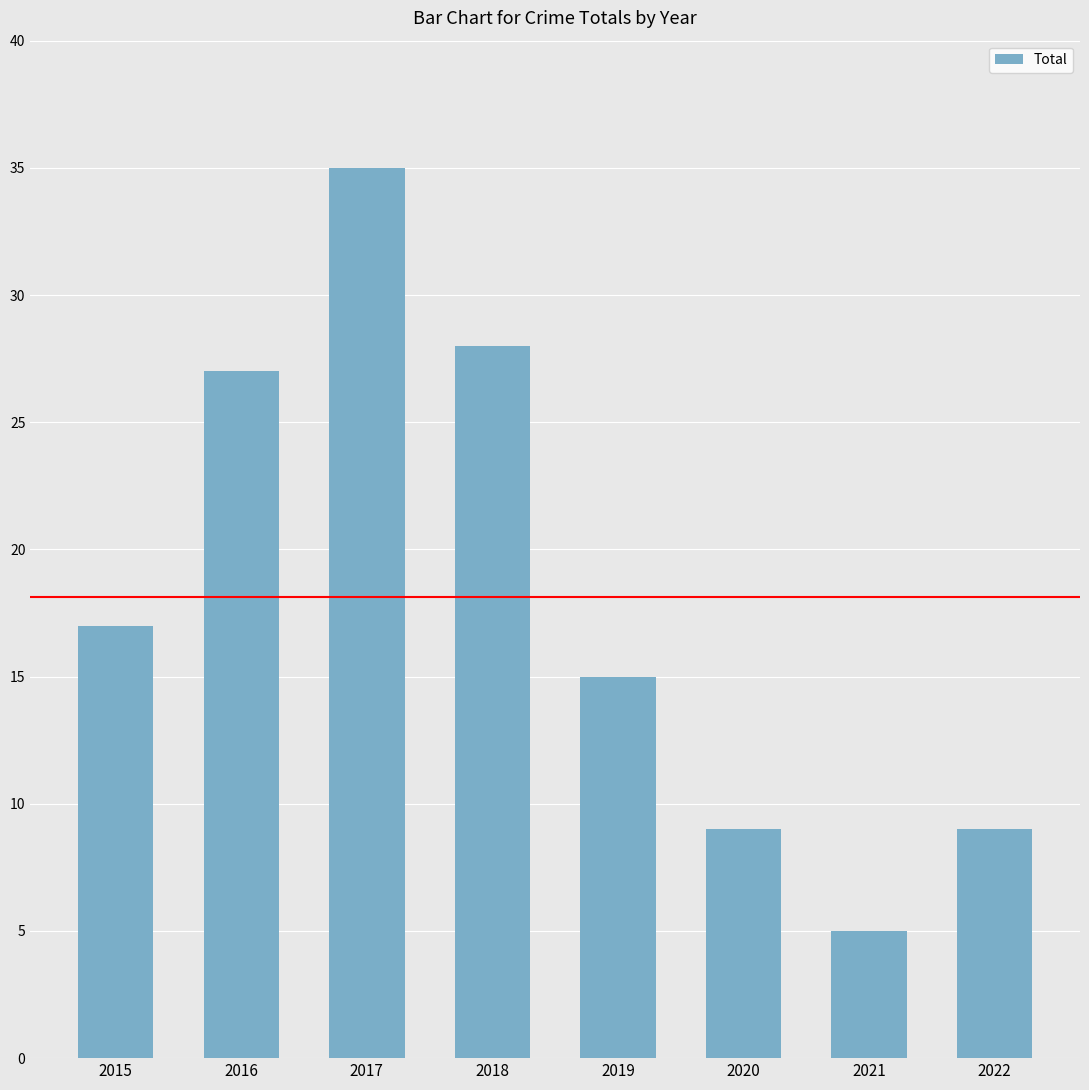

What is the value of the 1st bar from the left?

17